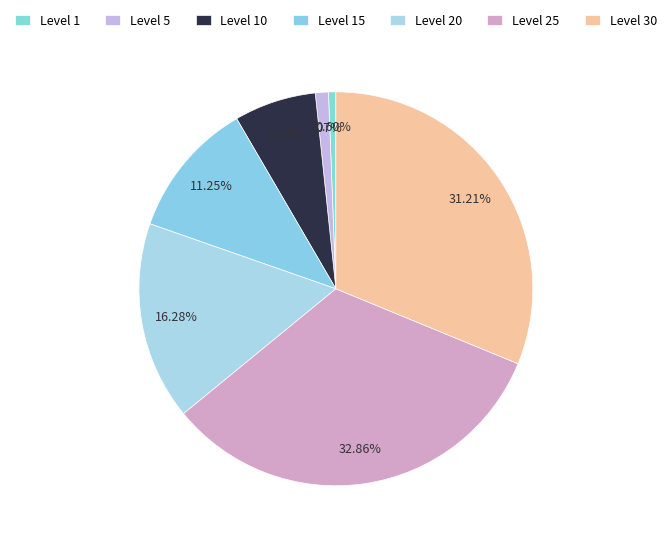

What is the change in value from Level 20 to Level 30?

+19810